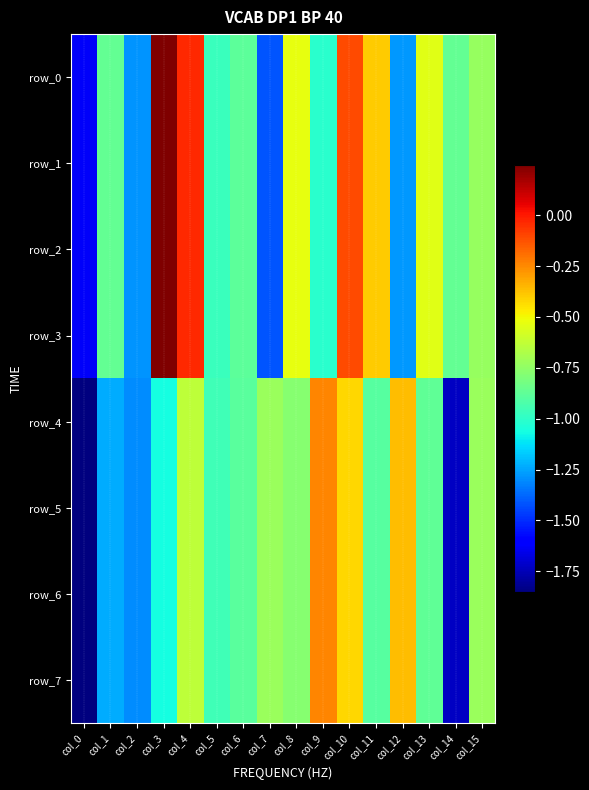

Rank the series by their maximum value, from lowest to highest.

row_4, row_5, row_6, row_7, row_0, row_1, row_2, row_3